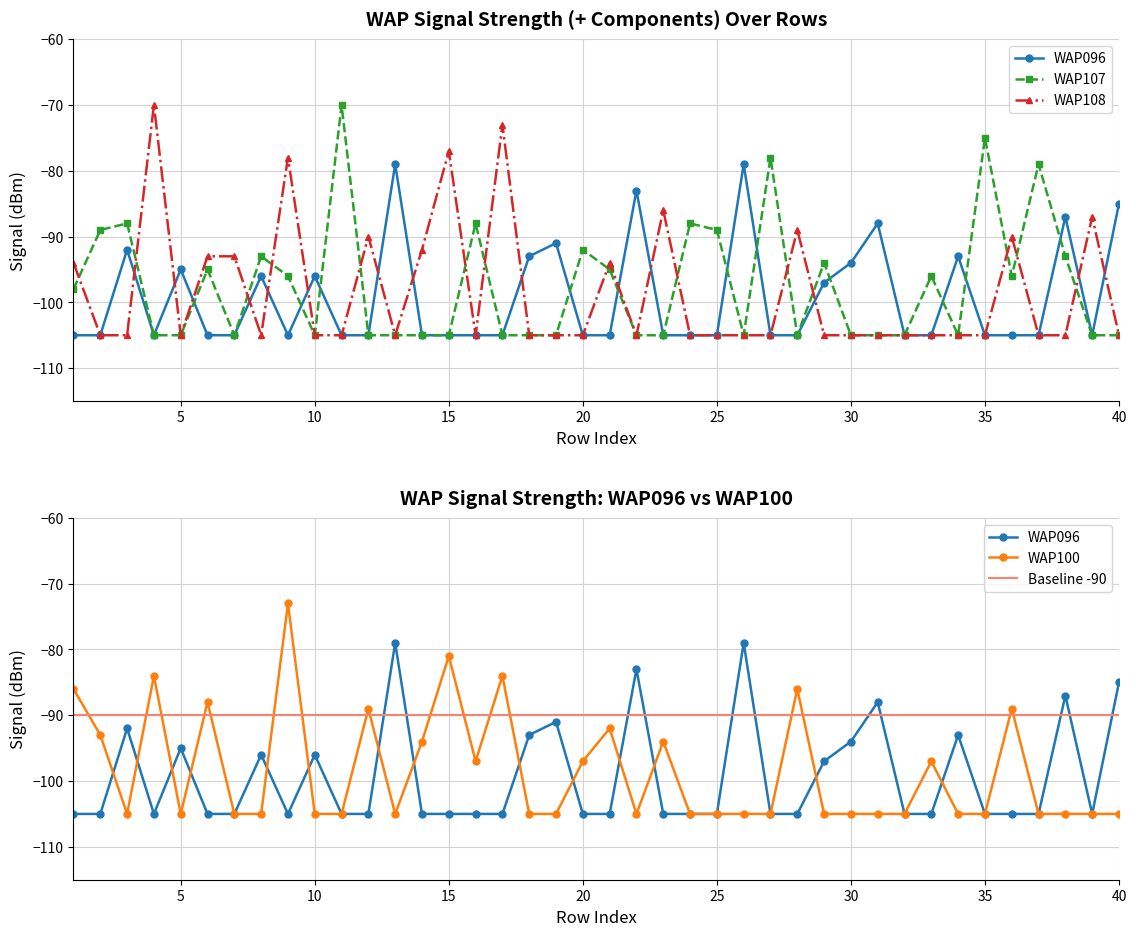

What are all the series names shown in the legend?

WAP096, WAP100, WAP107, WAP108